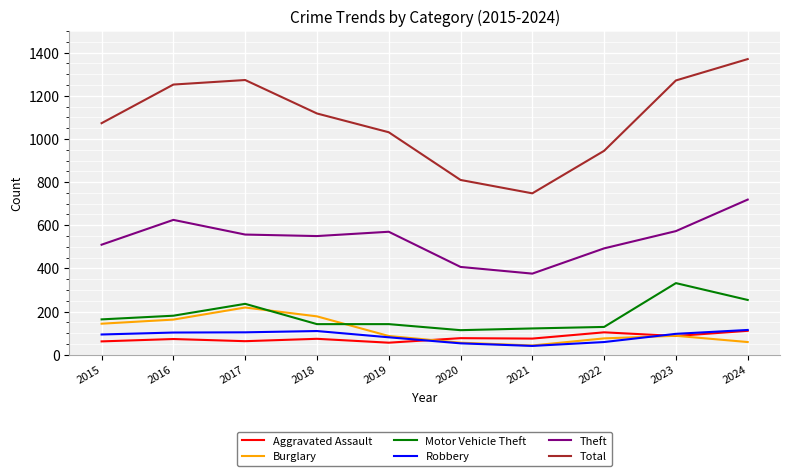

True or false: Aggravated Assault and Motor Vehicle Theft intersect in this chart.

False